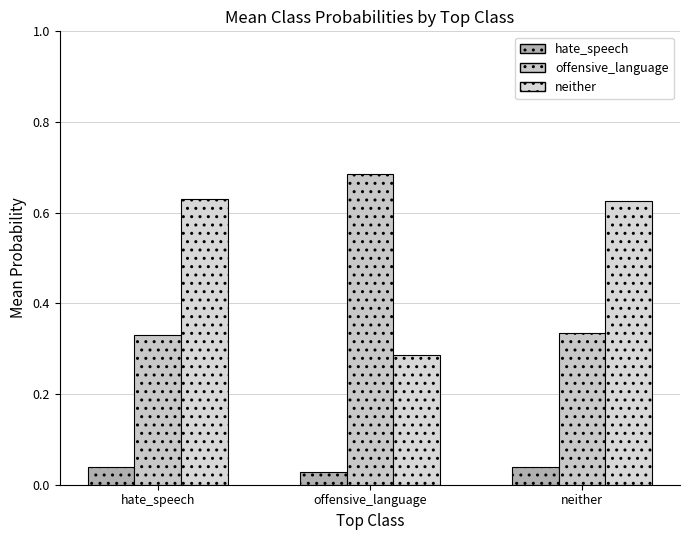

Count the offensive_language values in the range 0 to 1.

3